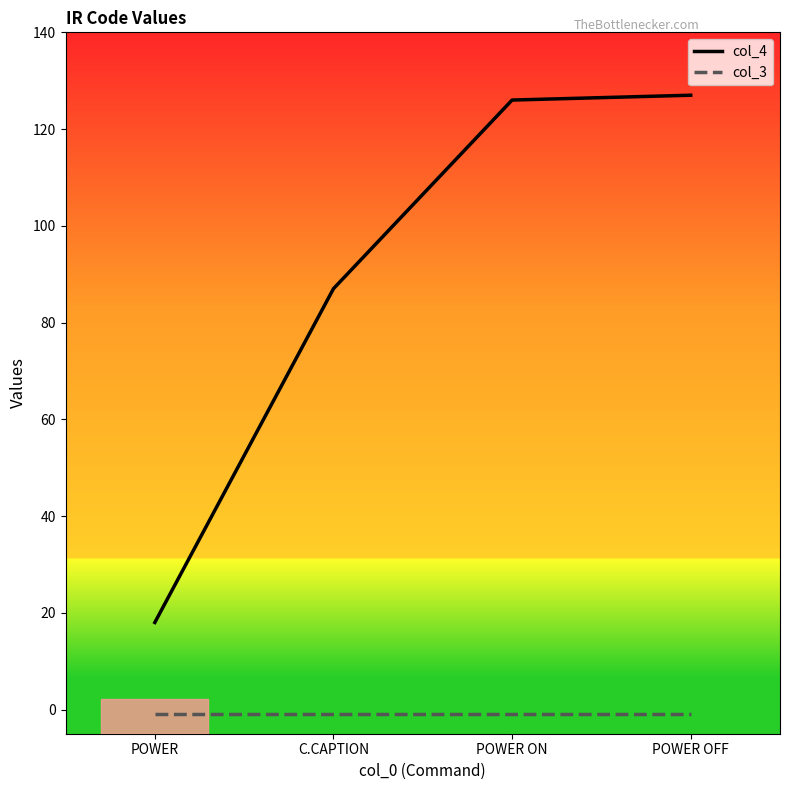

Which series has the largest range (max minus min)?

col_4